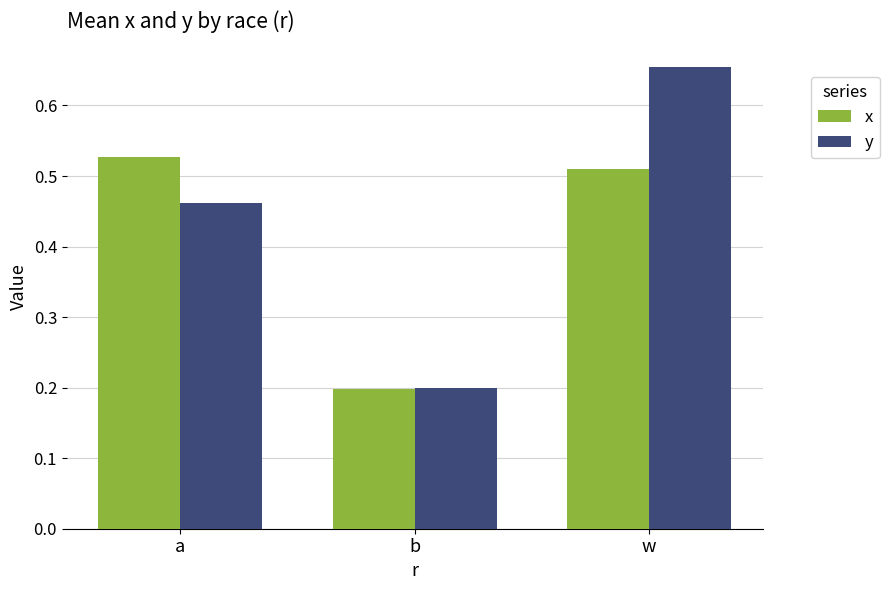

How many x values are between 0 and 1?

3